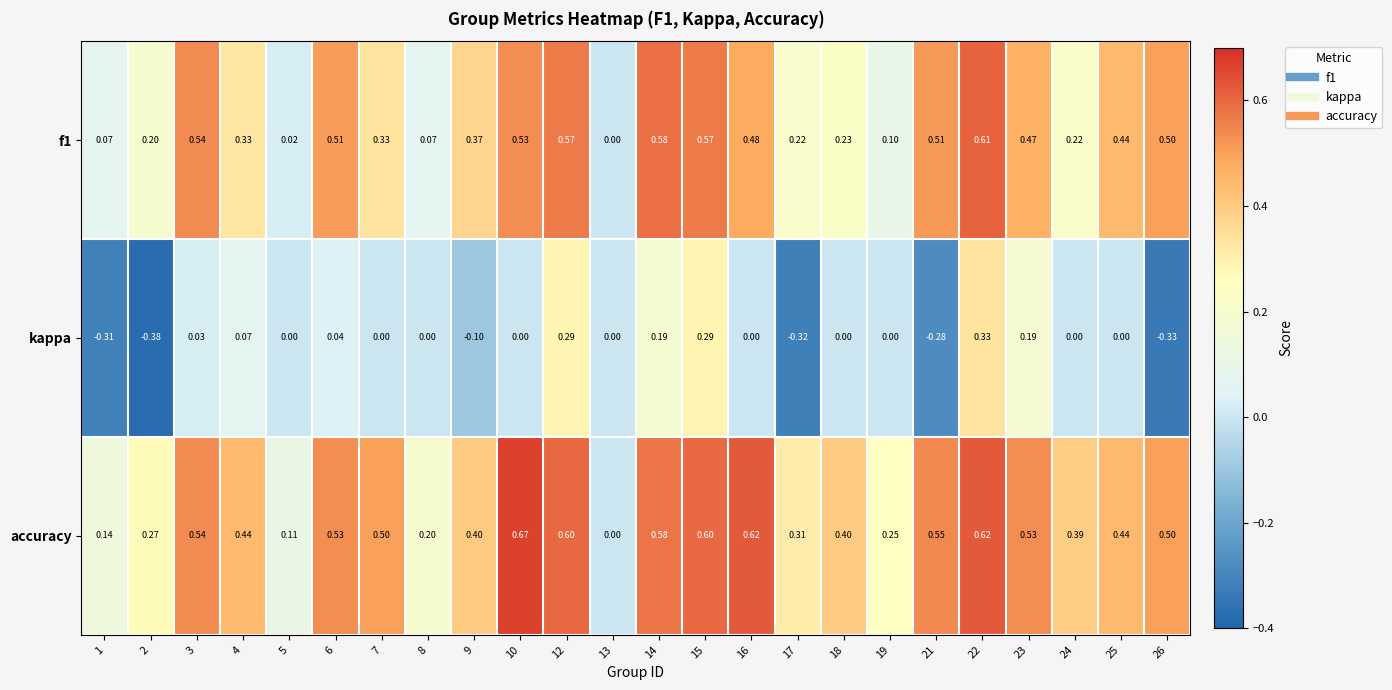

Which series has the largest range (max minus min)?

kappa